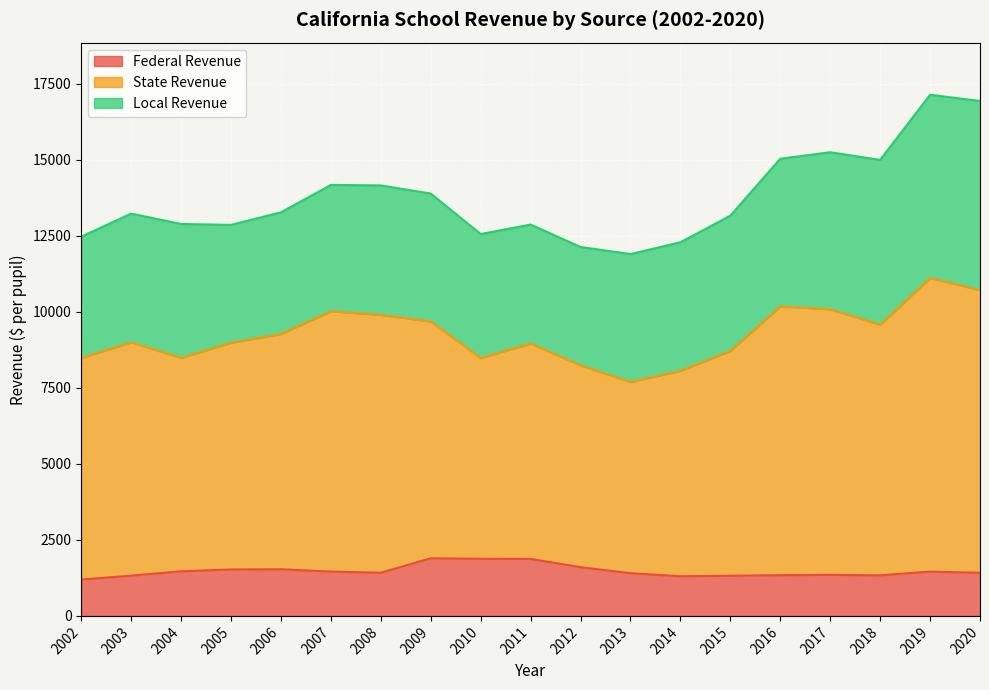

Rank the series at 2004 from highest to lowest value.

State Revenue, Local Revenue, Federal Revenue